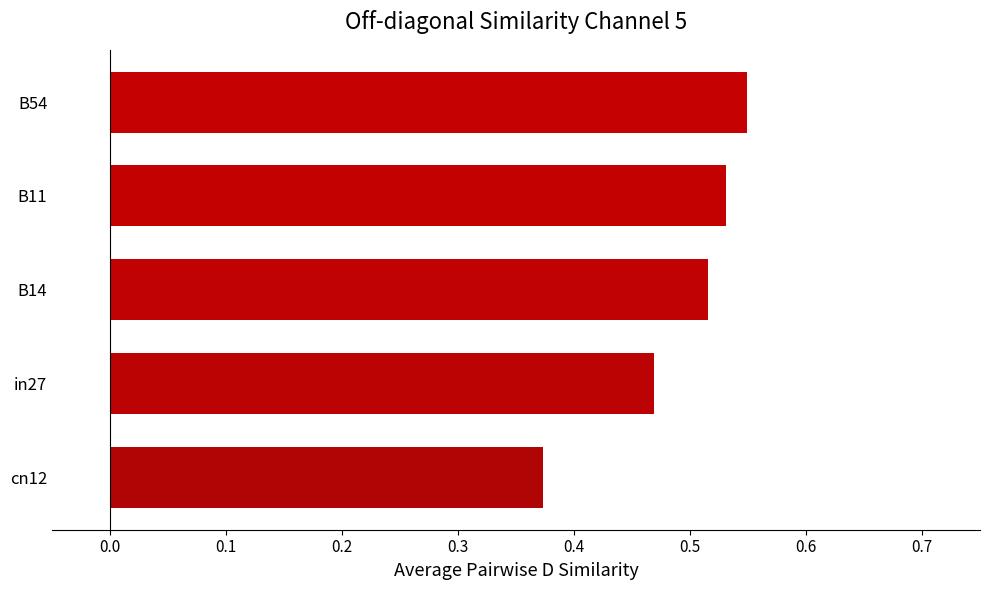

Which label corresponds to the largest value in the chart?

B54